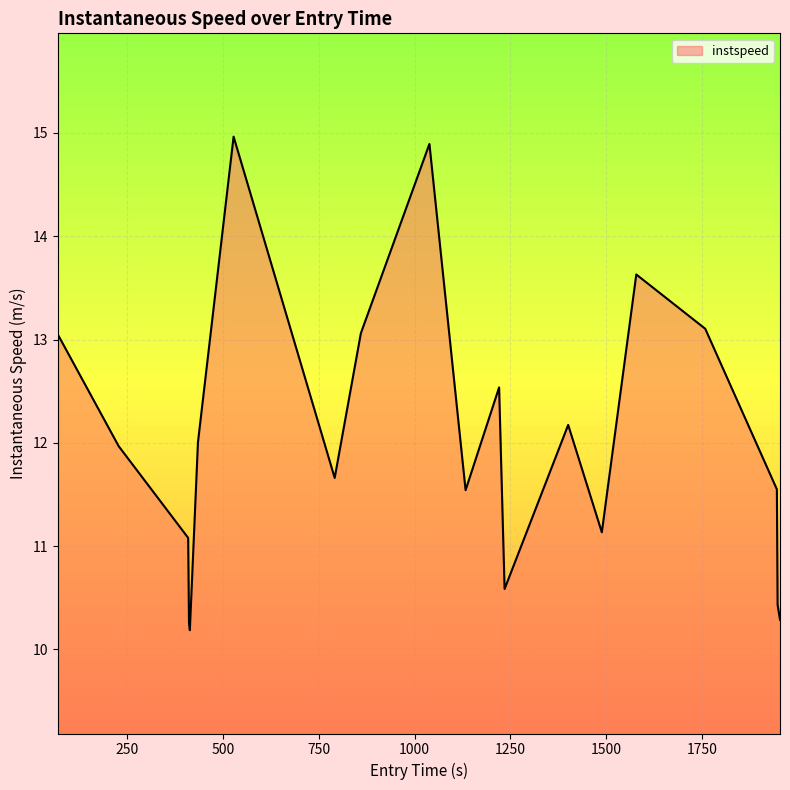

What is the difference between the maximum and minimum values?

4.8